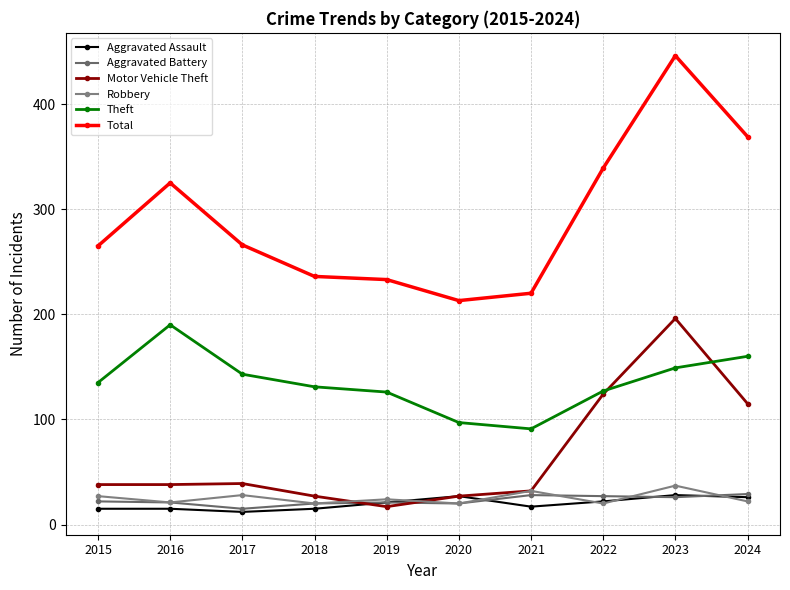

What is the value of the Robbery point at the 10th from the left?

22